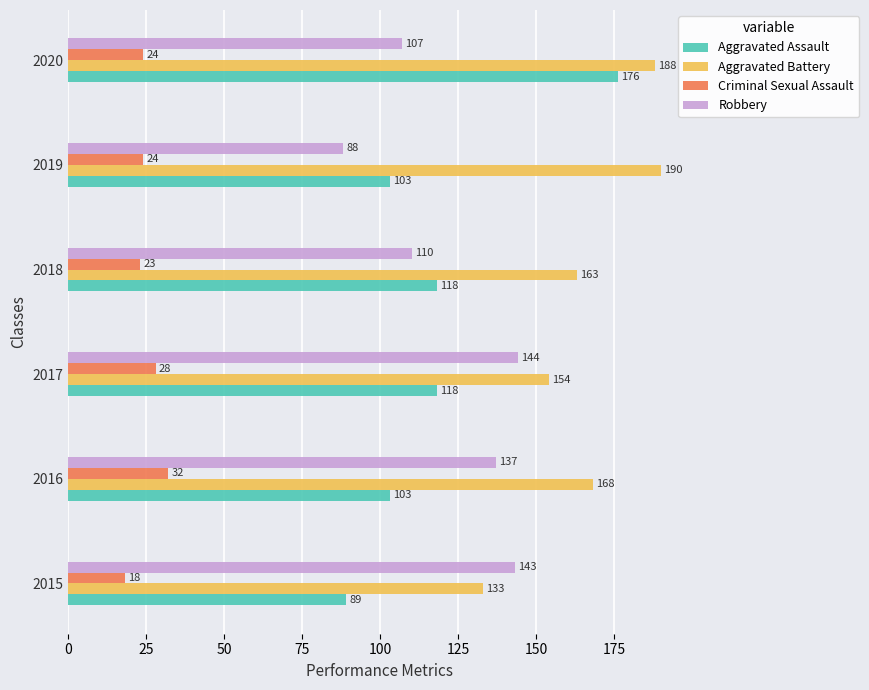

What is the difference between the second highest and second lowest values in the Criminal Sexual Assault series?

5